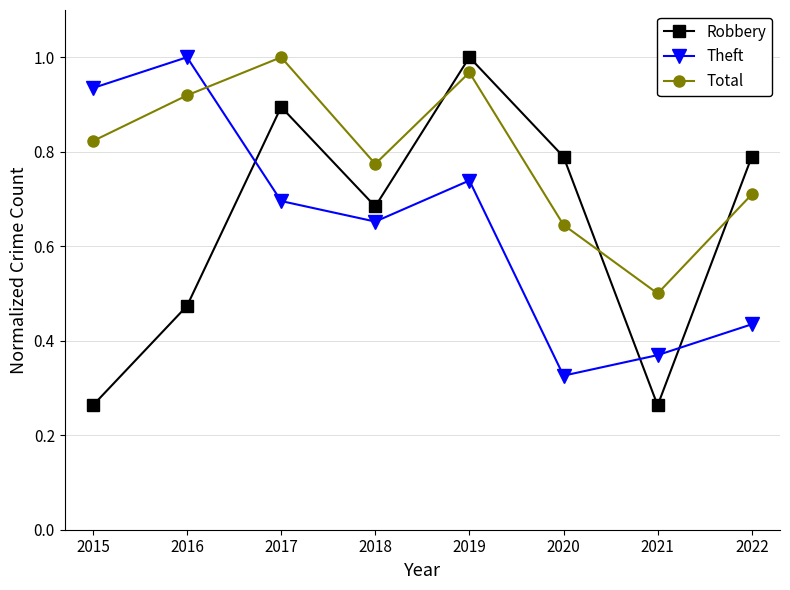

True or false: Theft has a value of 1.0 at 2016.

True